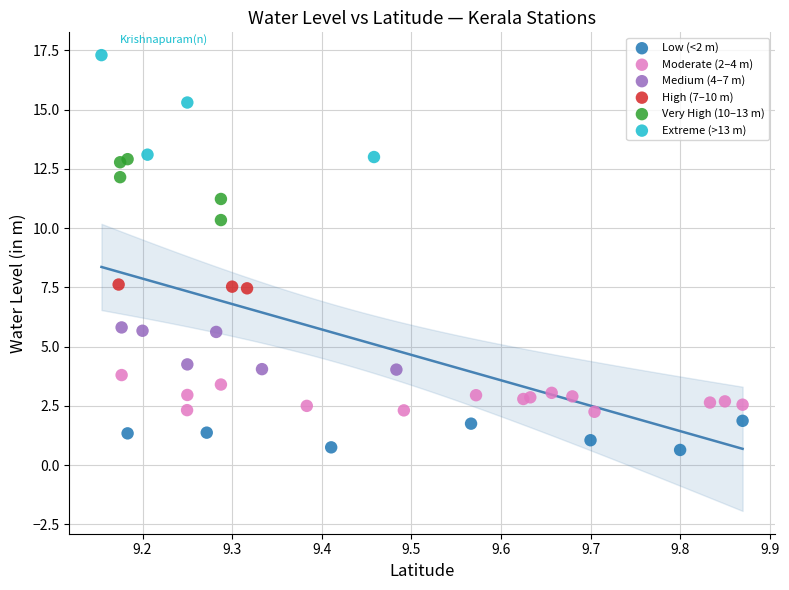

Which series contains the lowest Y value?

Low (<2 m)